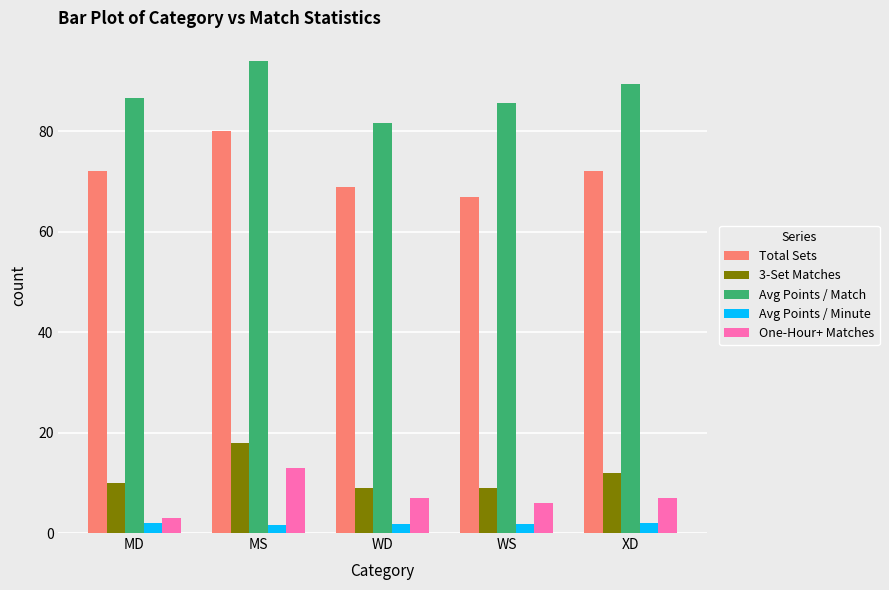

What is the approximate value of Avg Points / Minute at XD?

2.0